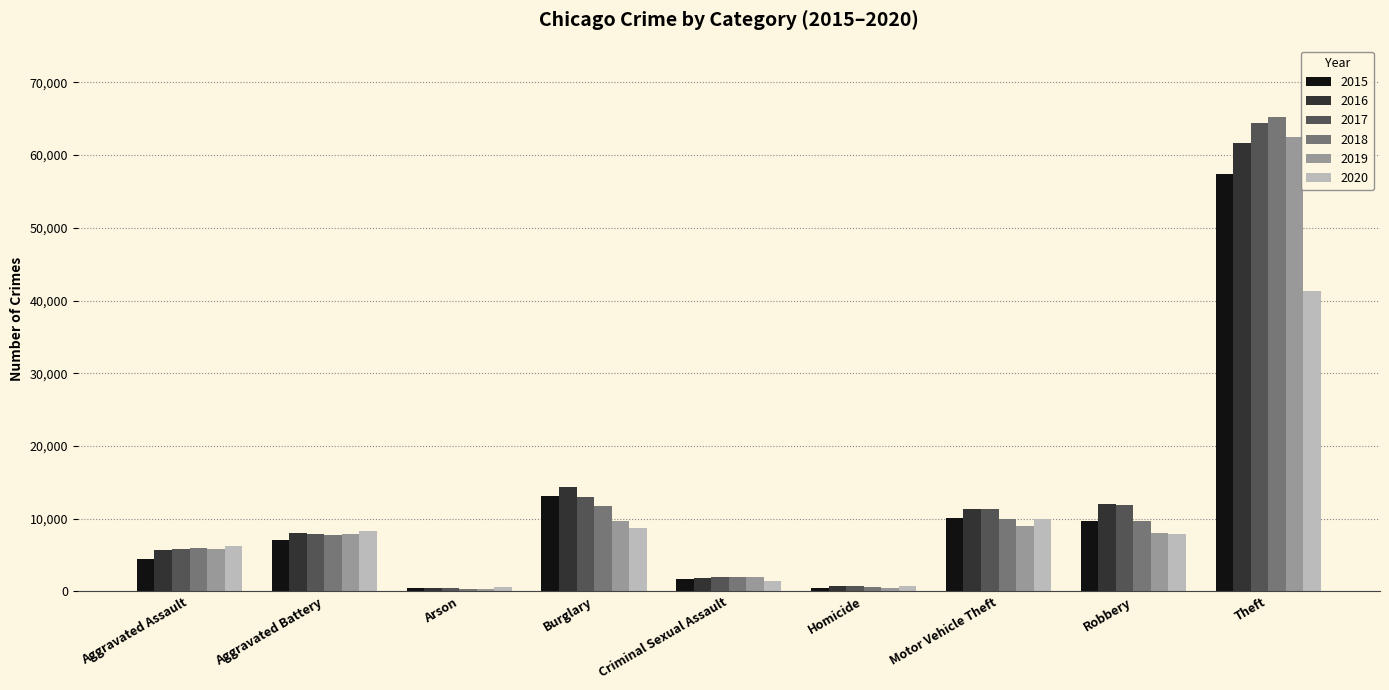

Is it true that 2020 equals 9959 at Motor Vehicle Theft?

True